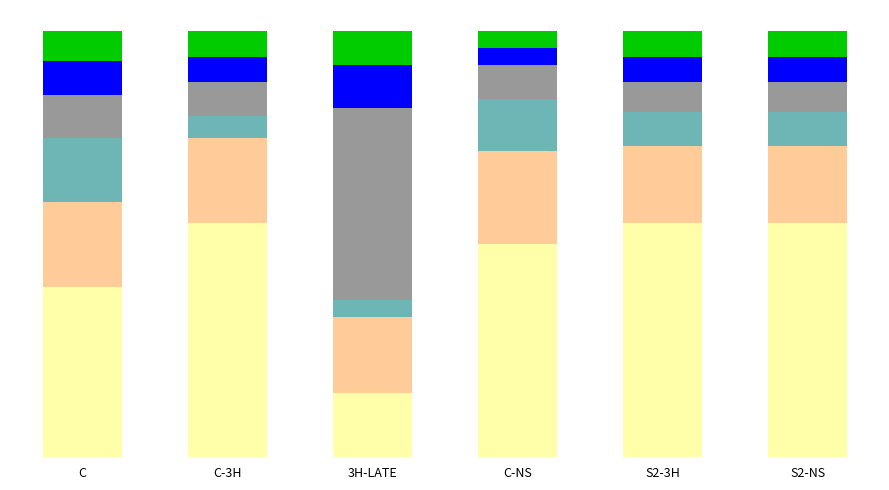

Which has a higher value, C-NS or 3H-LATE?

C-NS